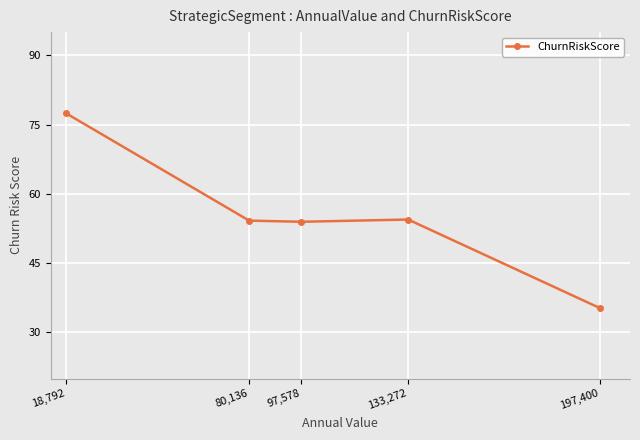

Is it true that the value at 80,136 is 54.2?

True